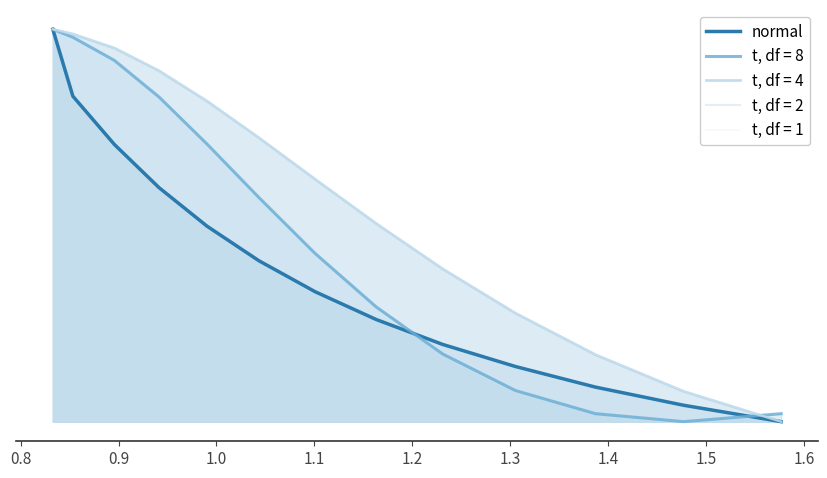

What is the difference between the maximum and minimum values?

1.0